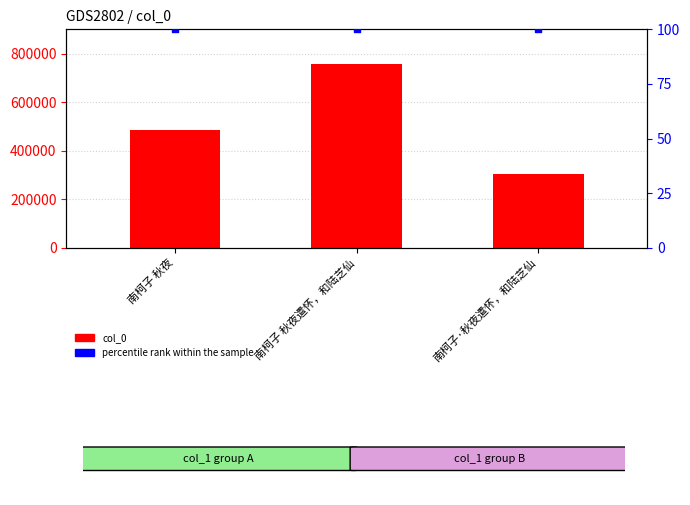

Which series has the widest spread of Y values?

col_0